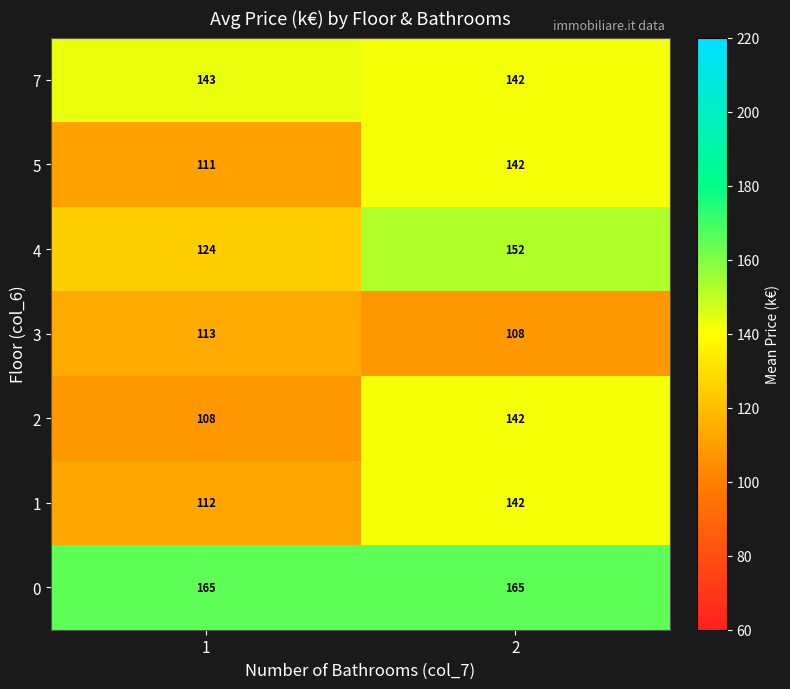

How many series are shown in this chart?

7